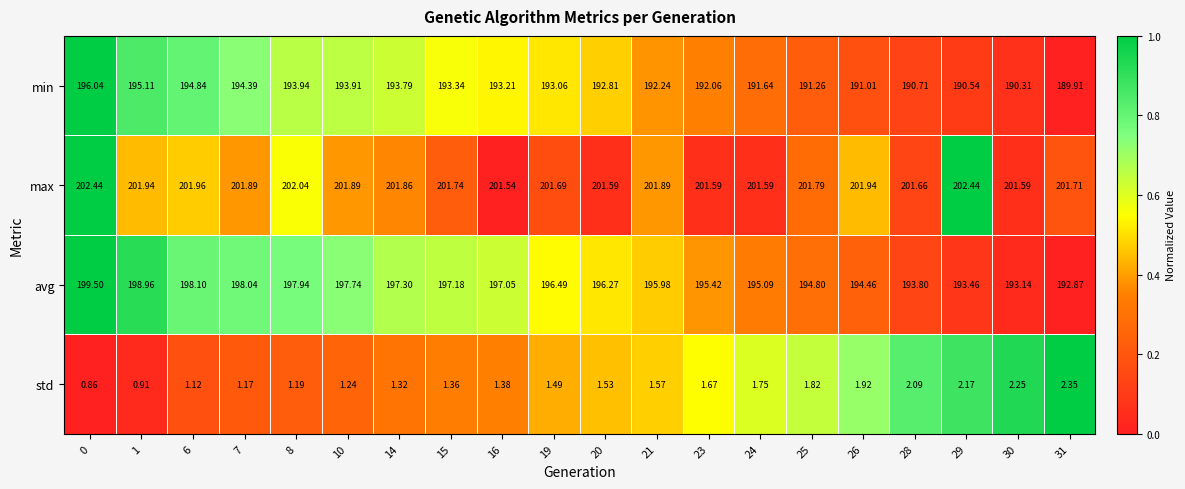

Which series has the widest spread of values?

avg